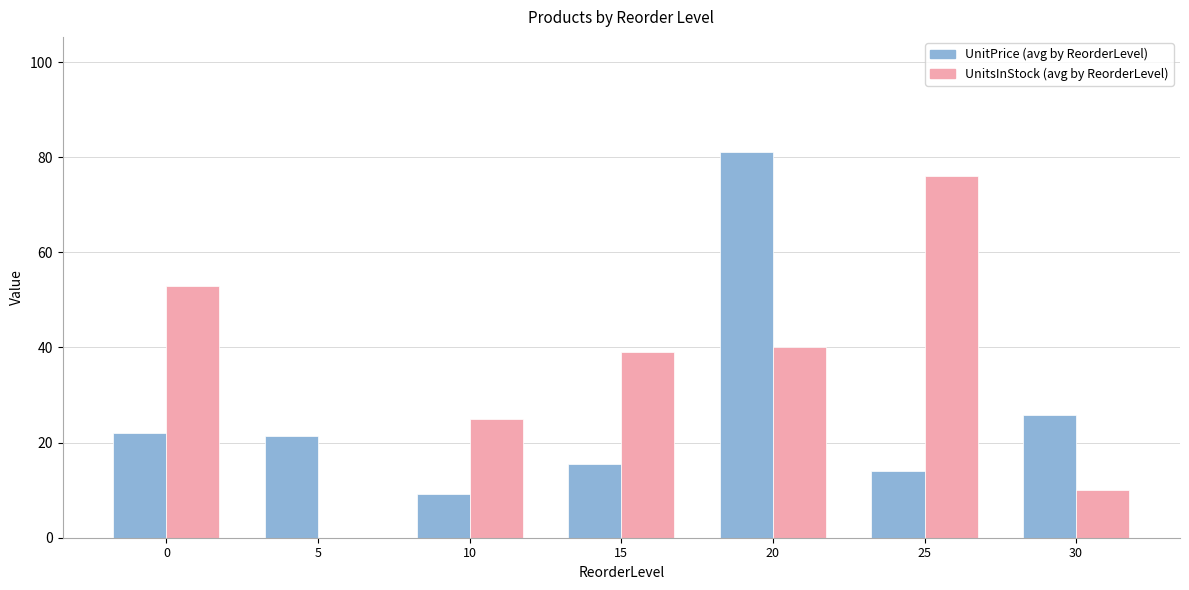

Which series changed the most between 15 and 25?

UnitsInStock (avg by ReorderLevel)